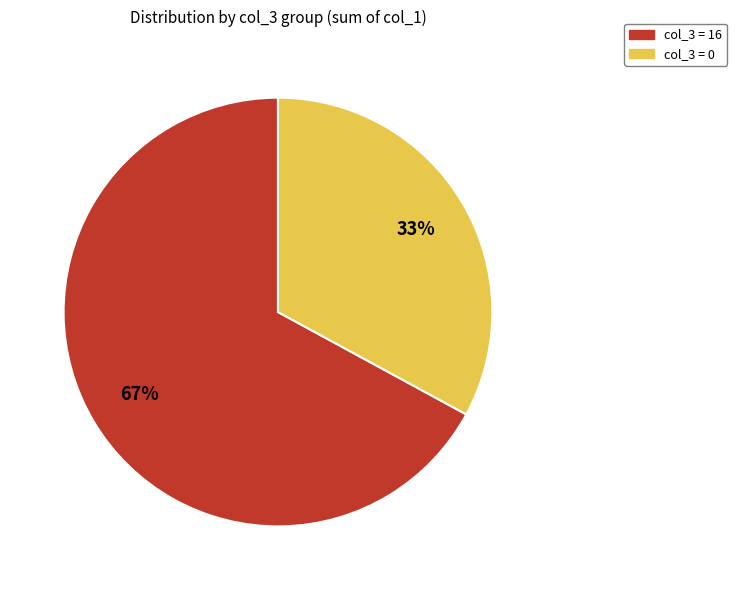

Does any single category account for the majority?

Yes